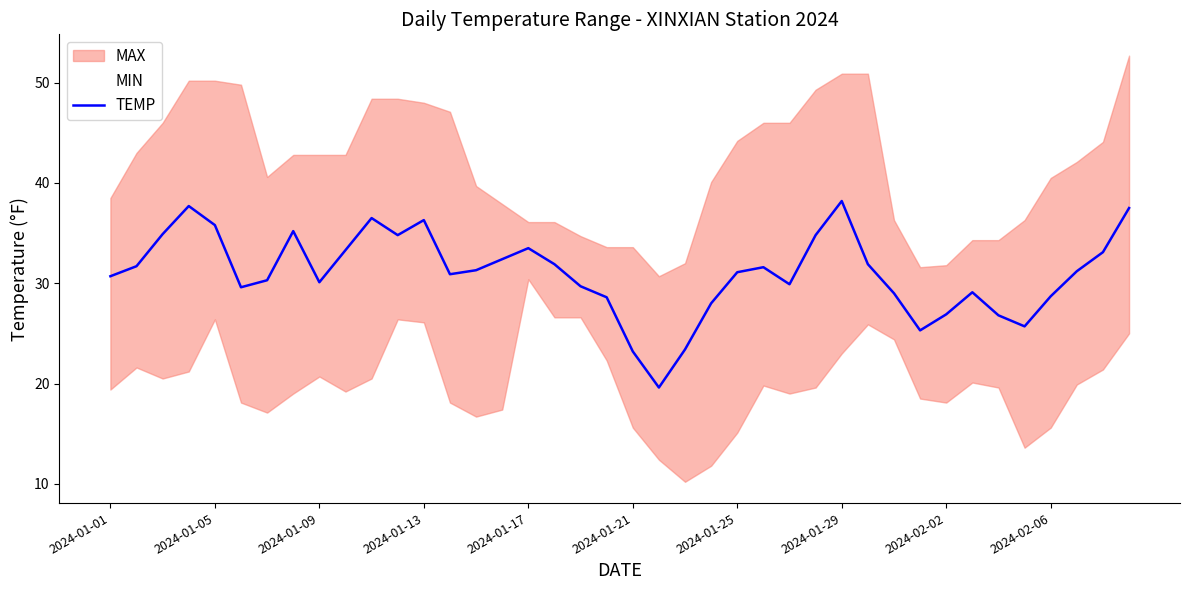

How many data points does each series have?

40